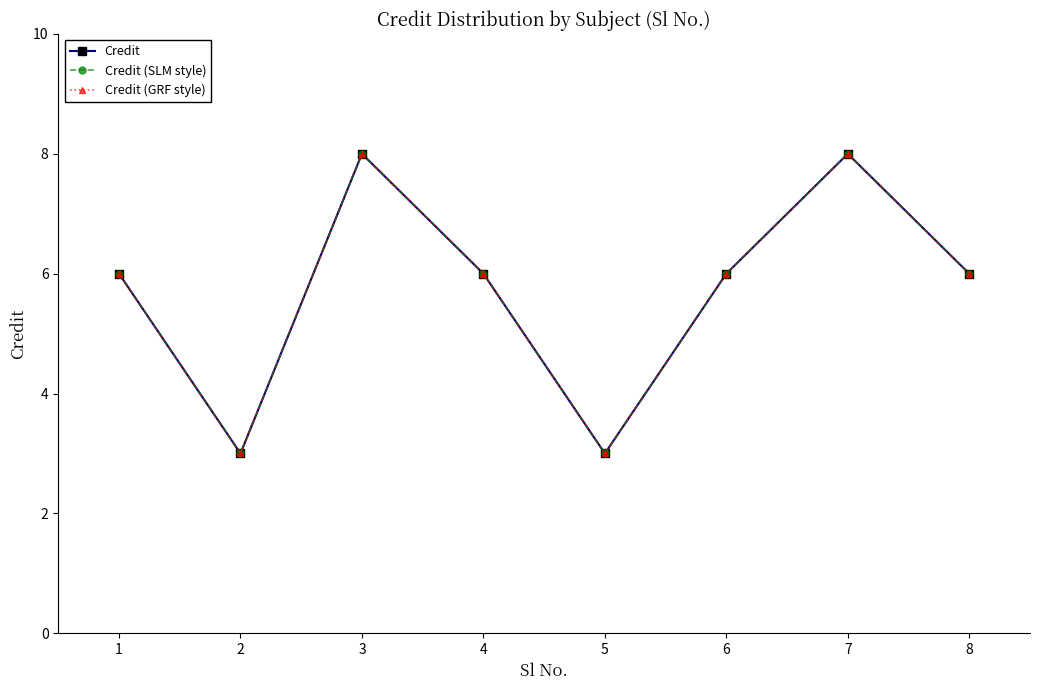

In Credit (GRF style), how many points are lower than both neighbors (excluding endpoints)?

2